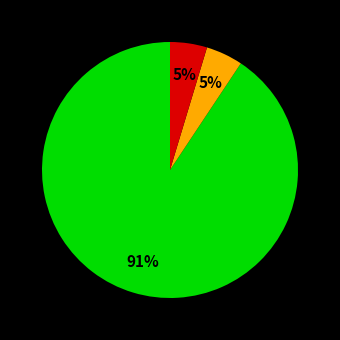

Is there a majority slice in this chart?

Yes